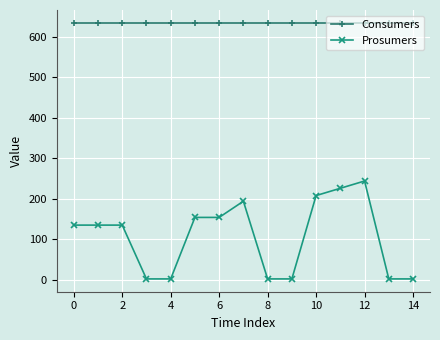

What is the minimum value shown in the chart?

2